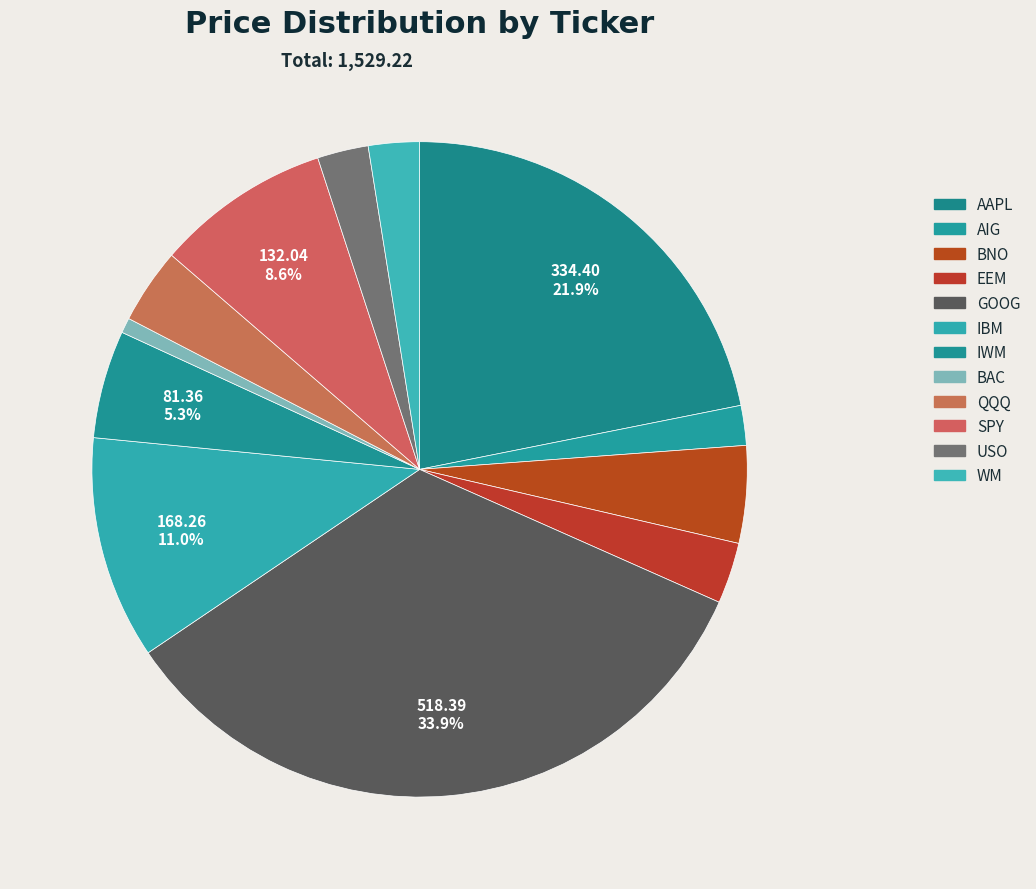

What is the smallest slice in the pie chart?

BAC